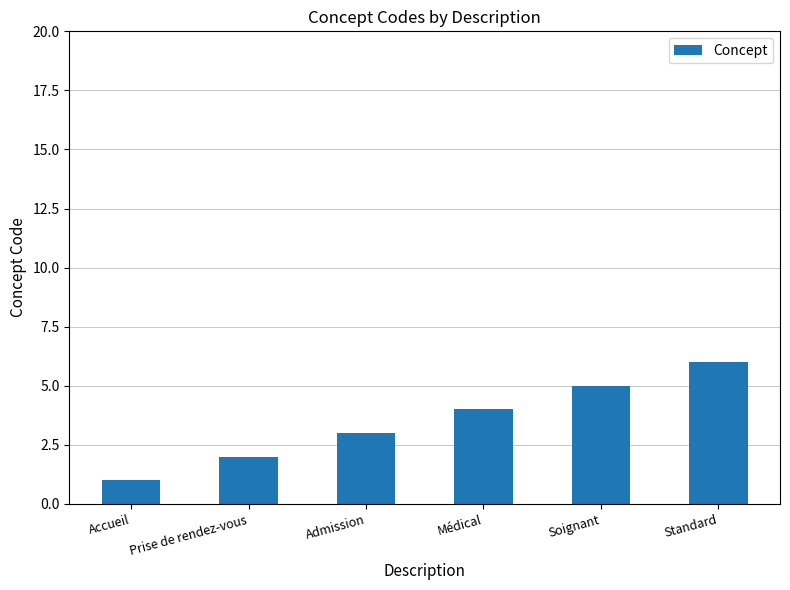

List the labels in order of value, smallest first.

Accueil, Prise de rendez-vous, Admission, Médical, Soignant, Standard